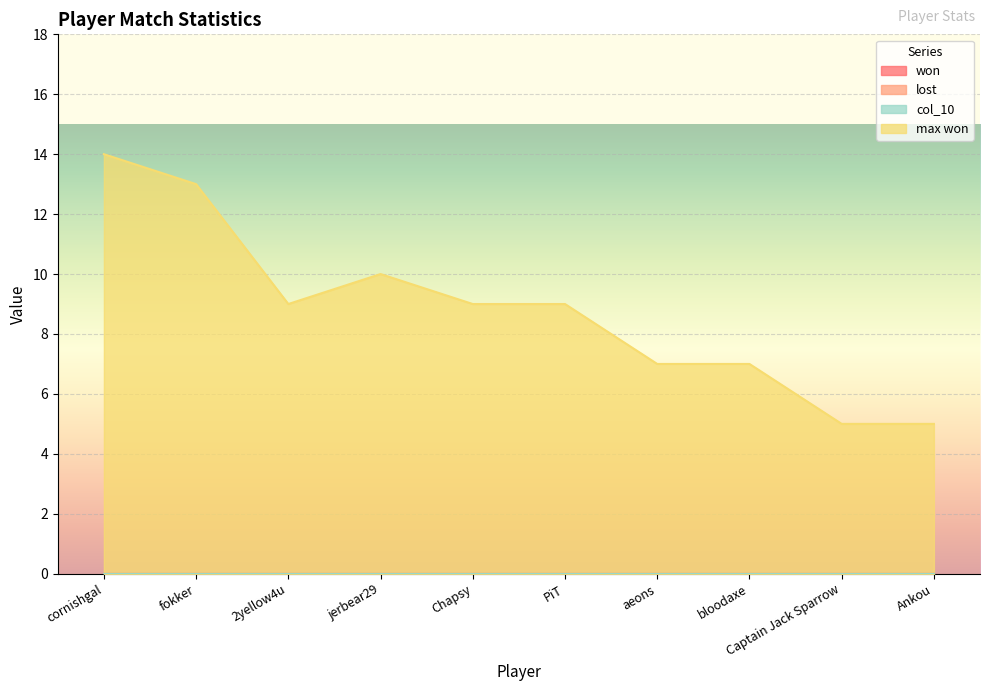

At which label does won reach its minimum?

cornishgal